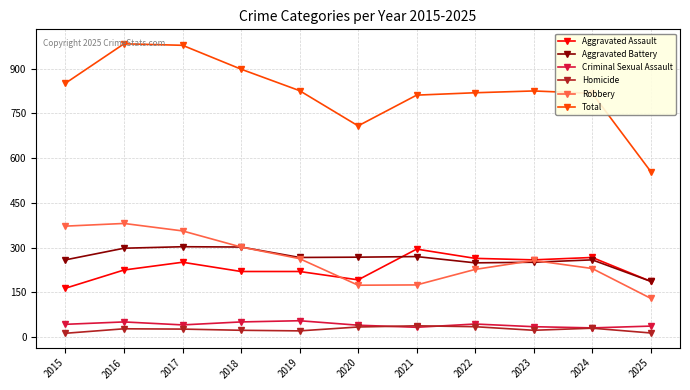

Which category has the lowest value in the Robbery series?

2025